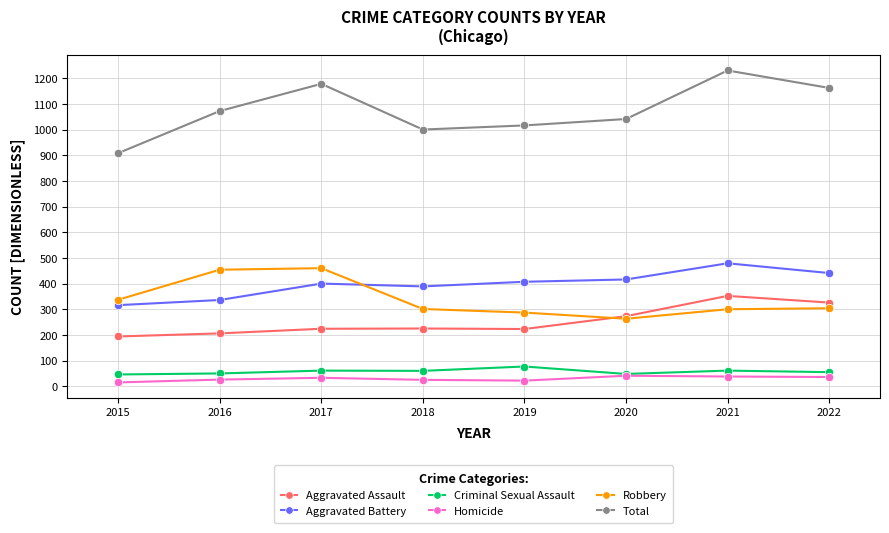

What are all the series names shown in the legend?

Aggravated Assault, Aggravated Battery, Criminal Sexual Assault, Homicide, Robbery, Total